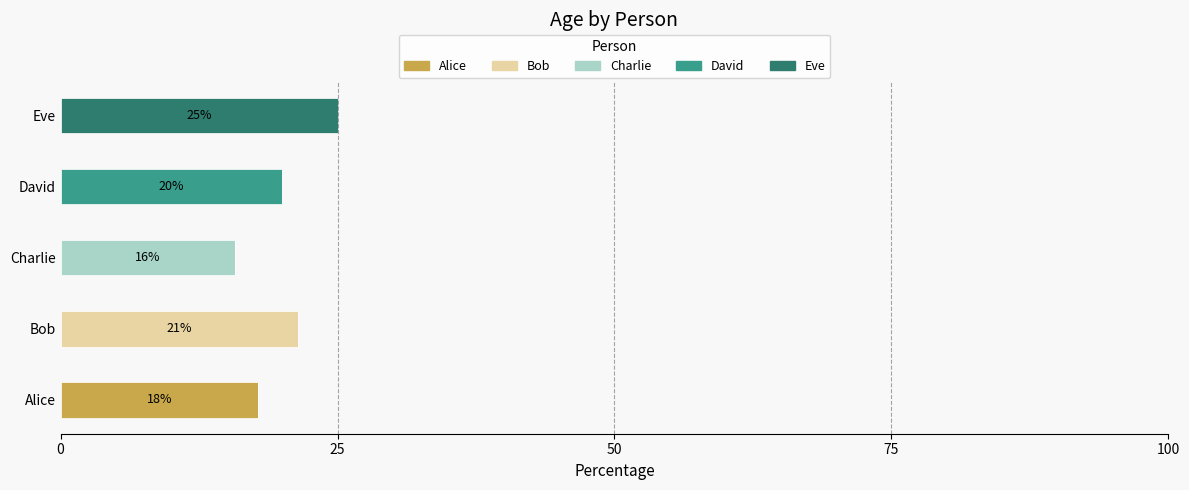

What is the maximum value for Alice?

17.9